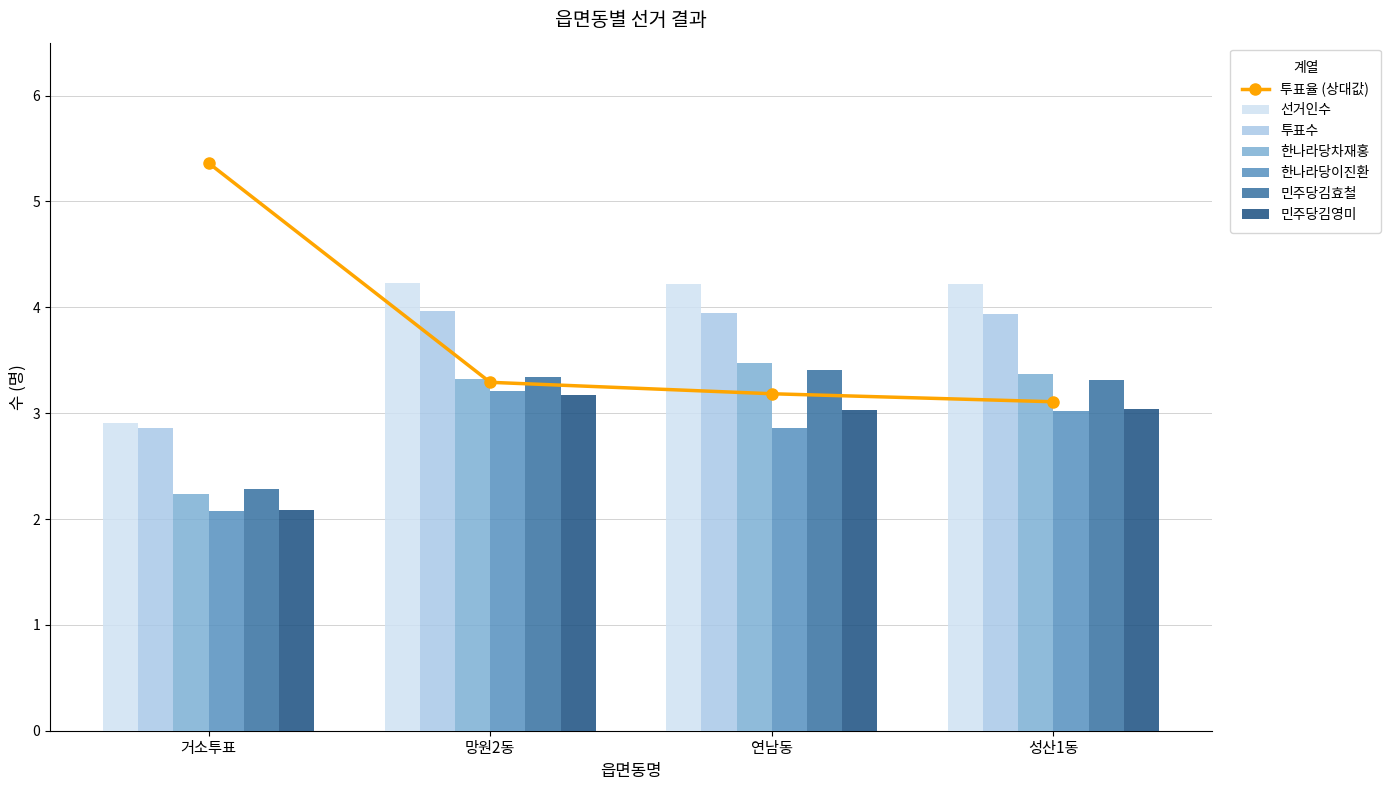

Where is 선거인수 nearest to the value 3?

거소투표